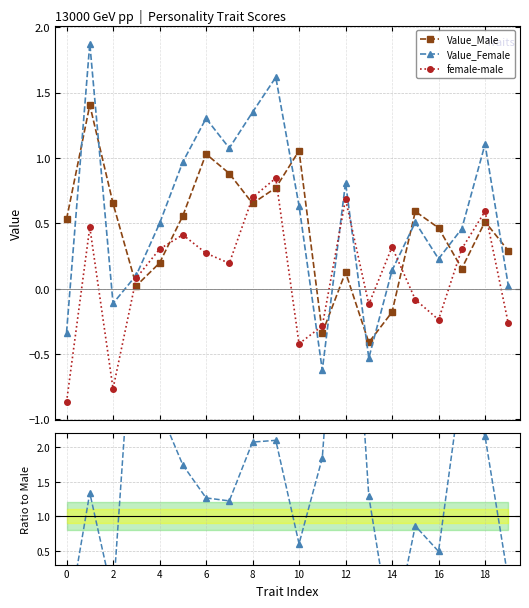

What is the minimum value shown in the chart?

-0.9